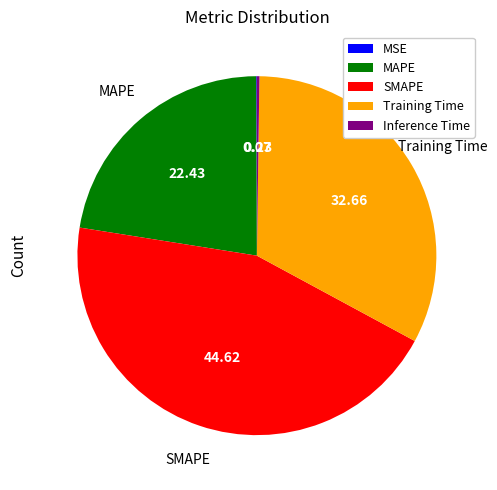

Between SMAPE and Training Time, which is larger?

SMAPE